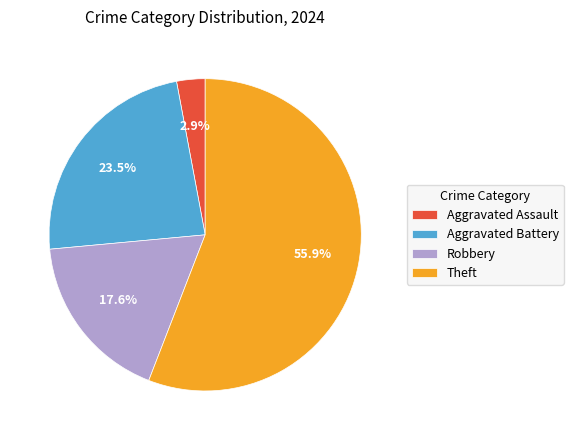

What portion of the pie excludes Aggravated Battery?

76.5%